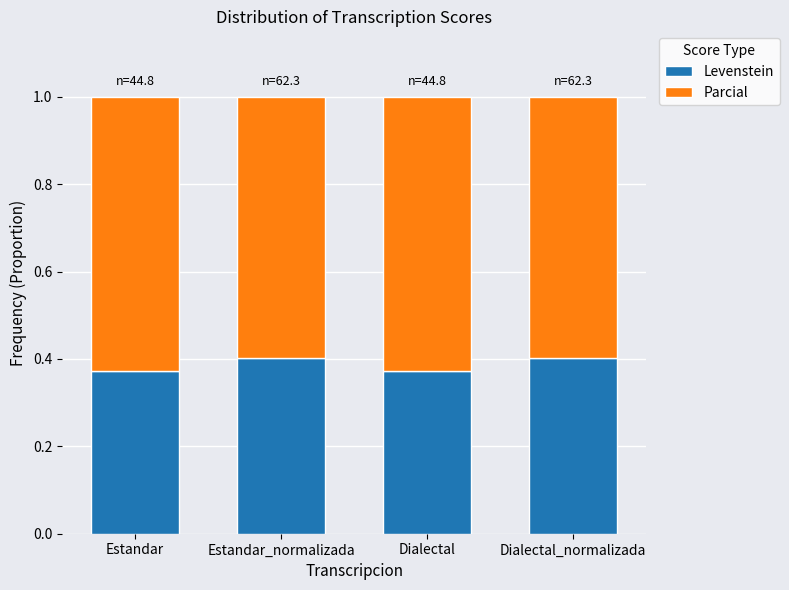

Does the chart contain any negative values?

No